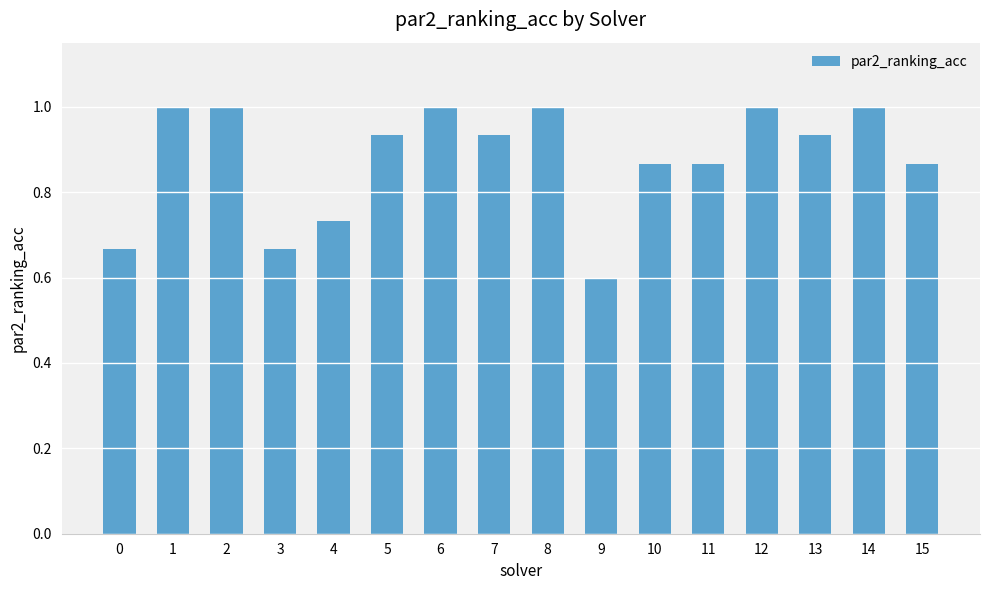

The value at 14 is 1.3. True or false?

False